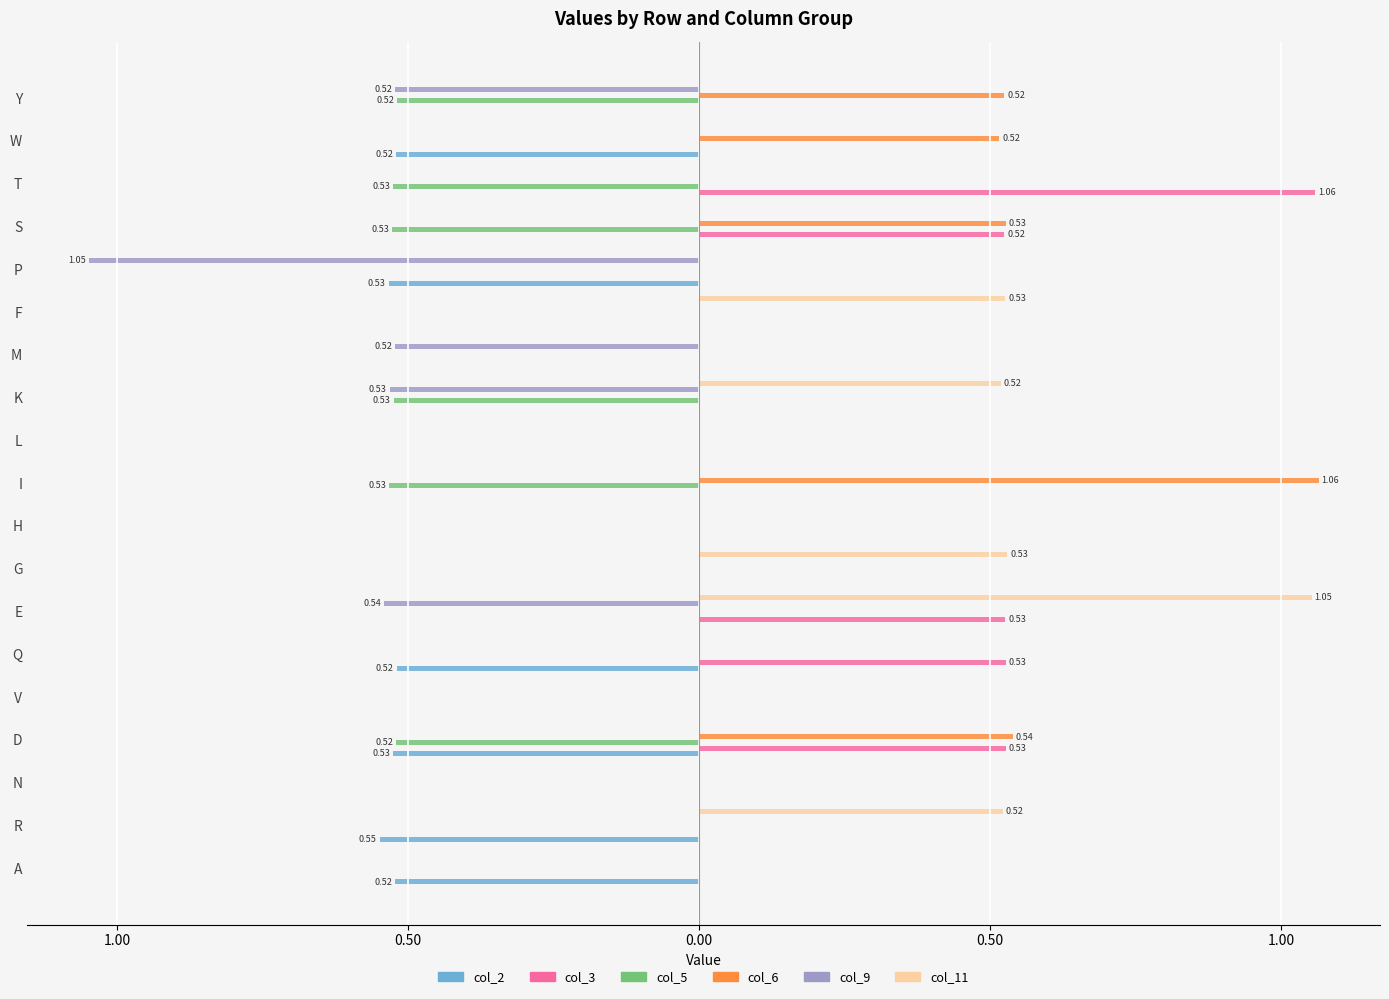

What is the lowest value of the col_9 series?

-1.0